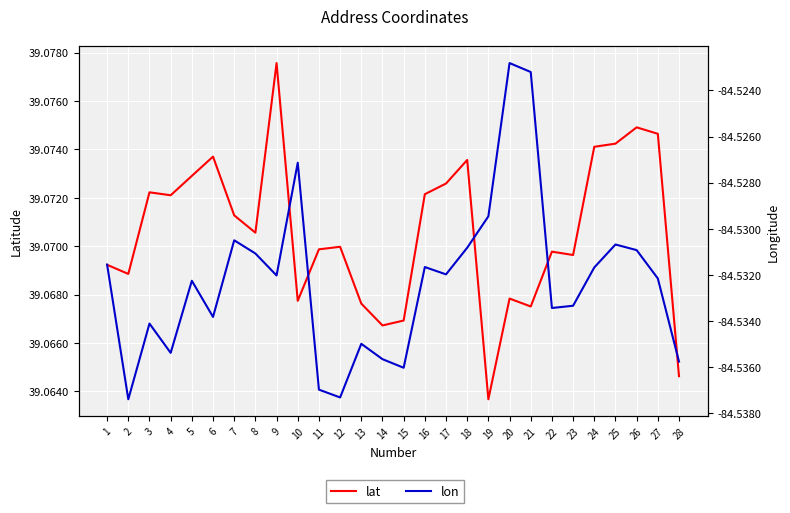

At which label is lat closest to 39?

19